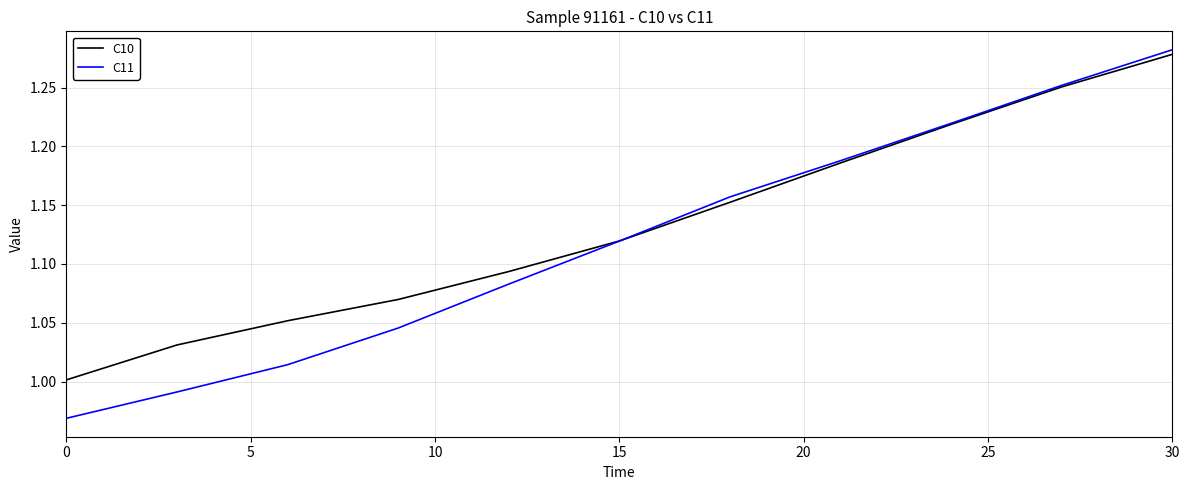

What is the difference between the second highest and minimum values in the C10 series?

0.2